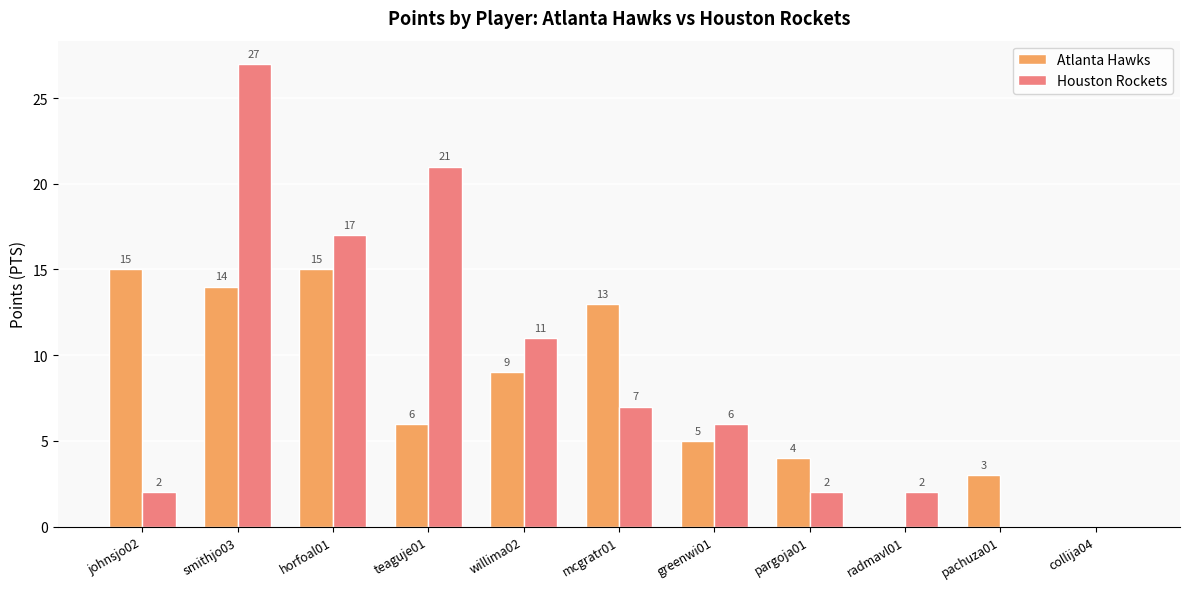

At which category is the sum across all series the highest?

smithjo03